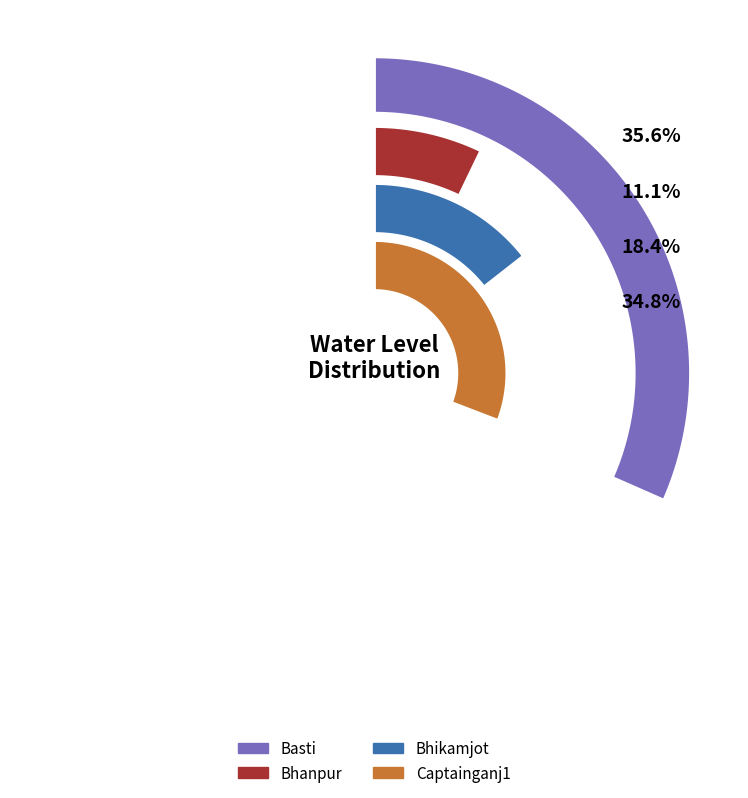

What is the largest slice in the pie chart?

Basti